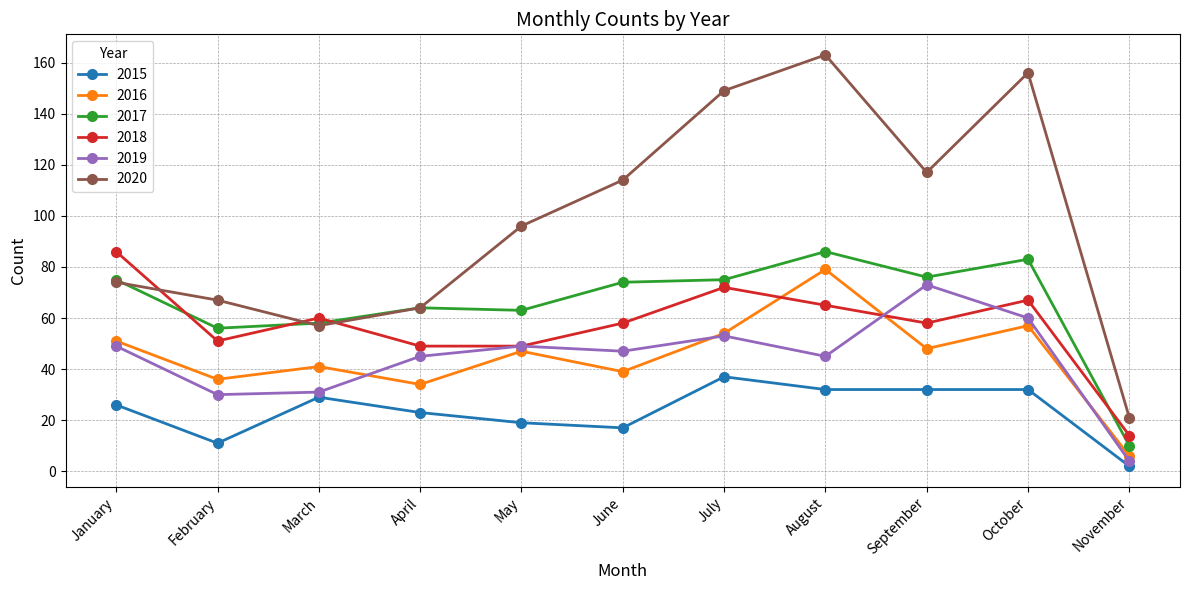

What are all the series names shown in the legend?

2015, 2016, 2017, 2018, 2019, 2020